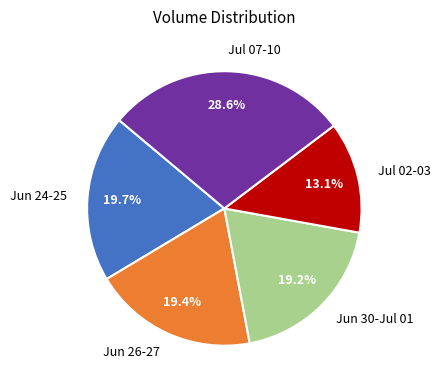

How many slices are in this pie chart?

5